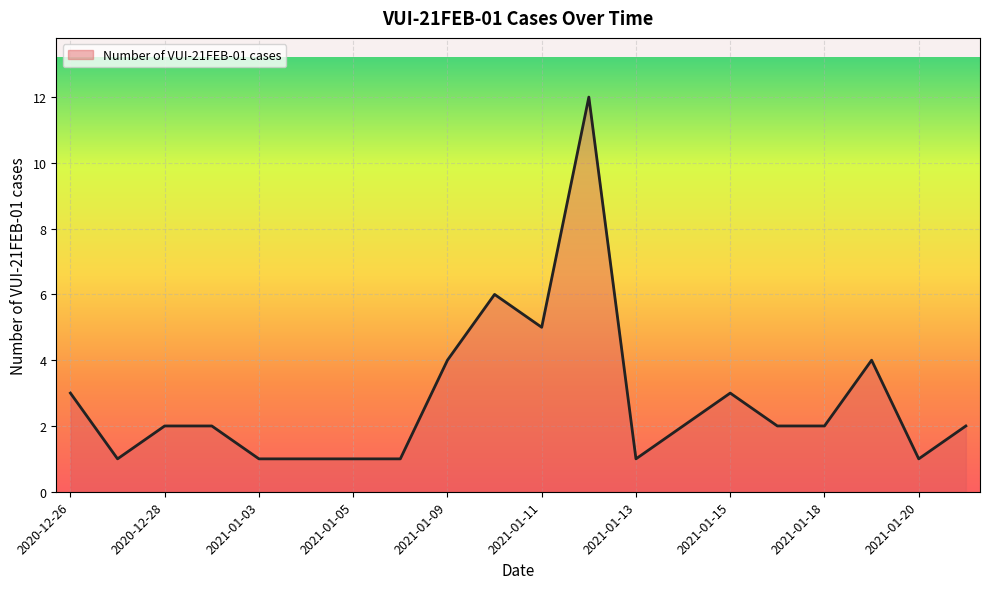

What is the maximum value shown in the chart?

12